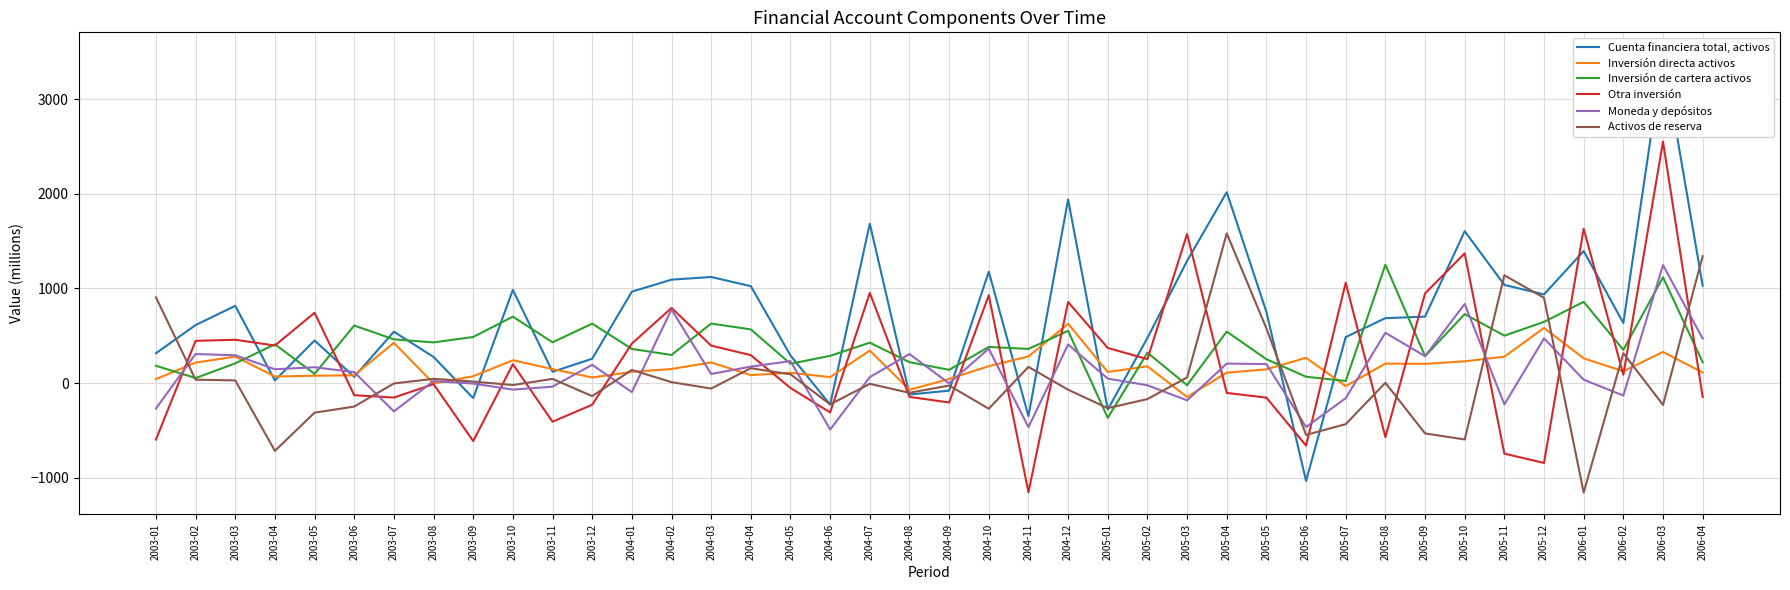

What is the difference between the Activos de reserva values at 2004-05 and 2006-02?

223